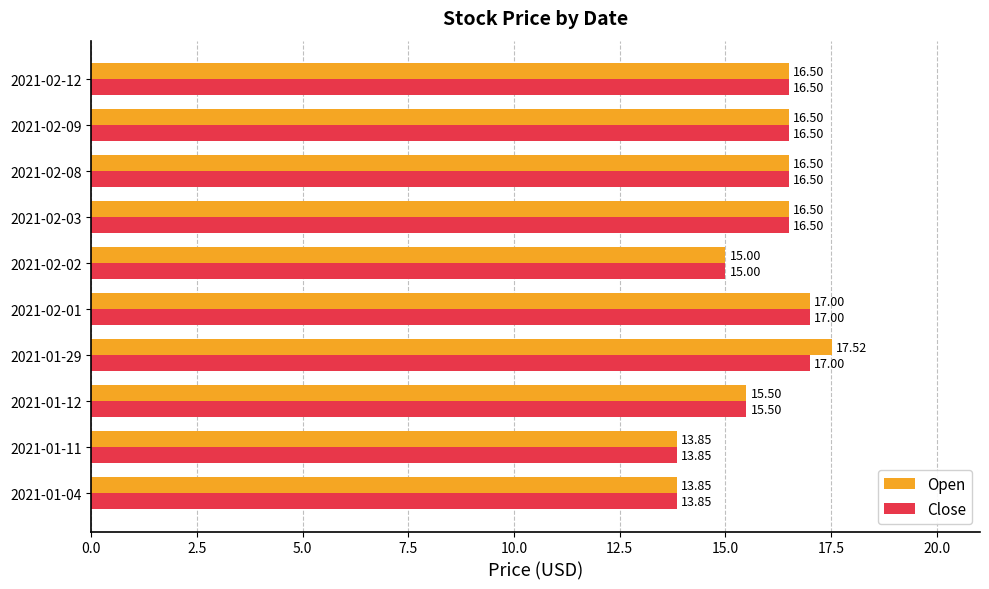

At which category is the sum across all series the highest?

2021-01-29